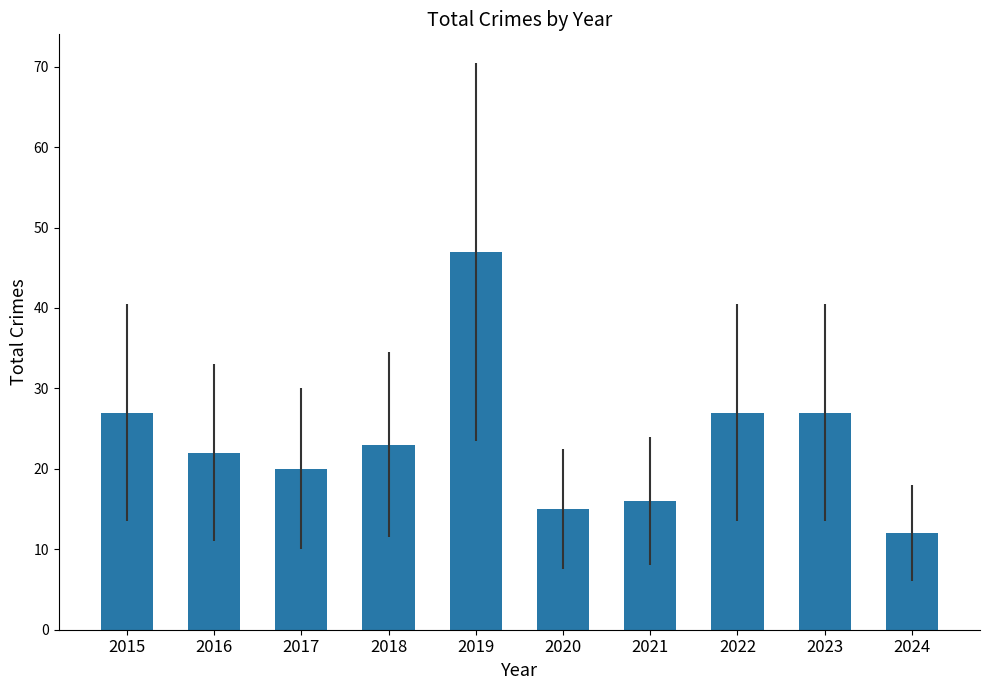

How many data points does each series have?

10